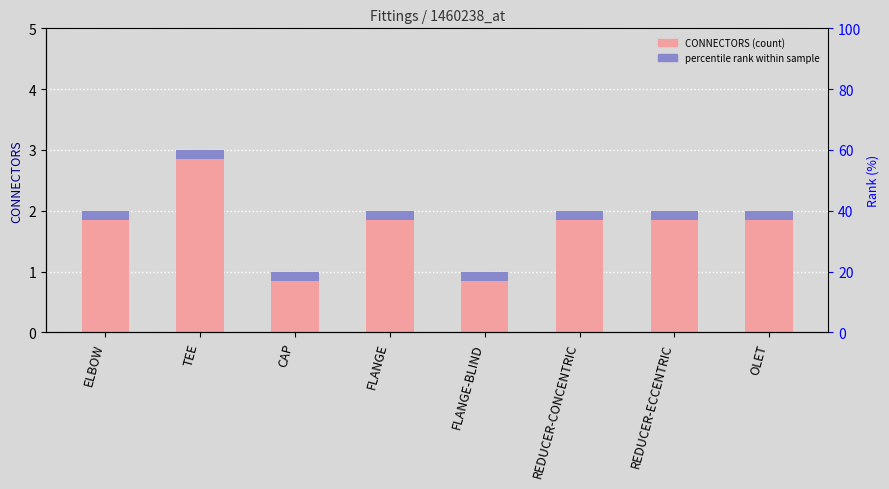

At which category does the chart reach its minimum across all series?

CAP